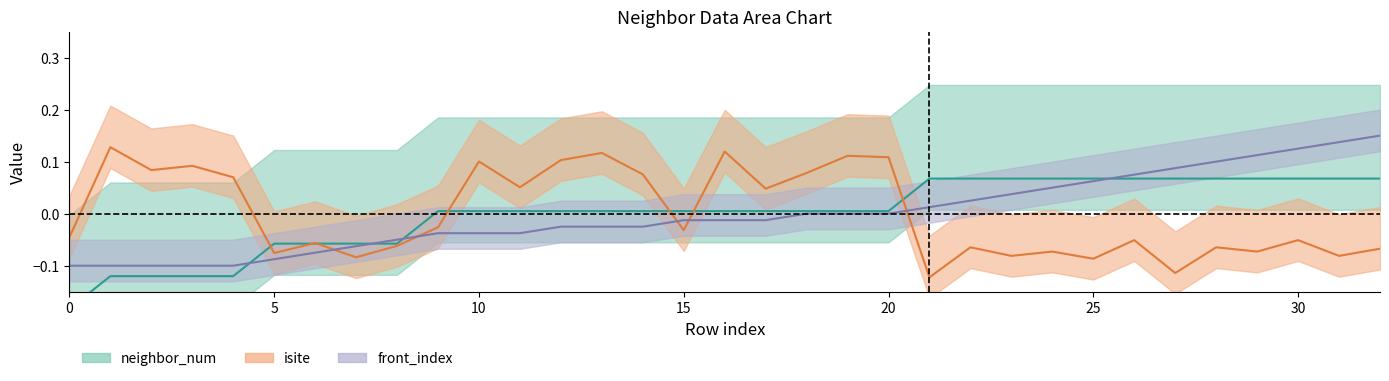

List the series in order of their overall mean, lowest first.

neighbor_num, front_index, isite